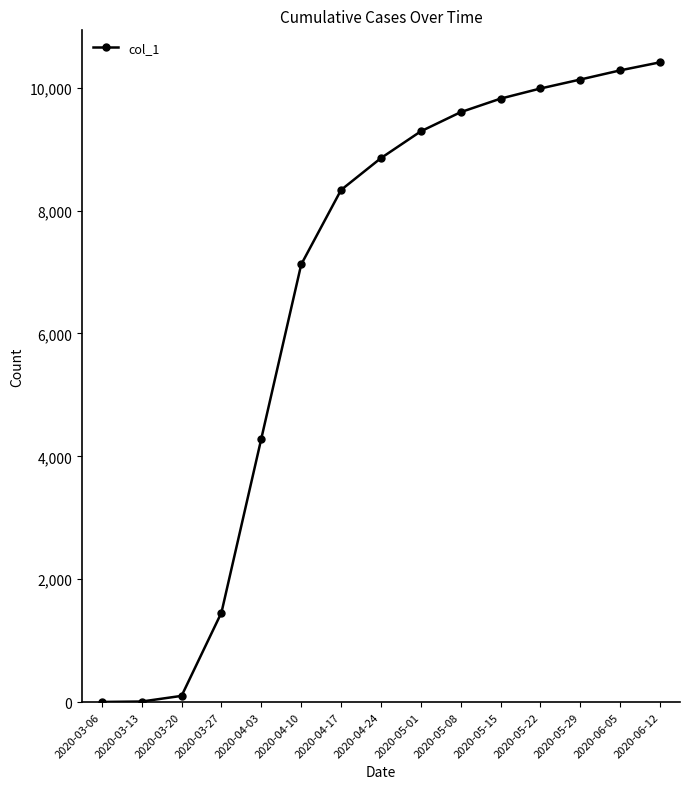

True or false: the data has more than 0 interior local peaks.

False